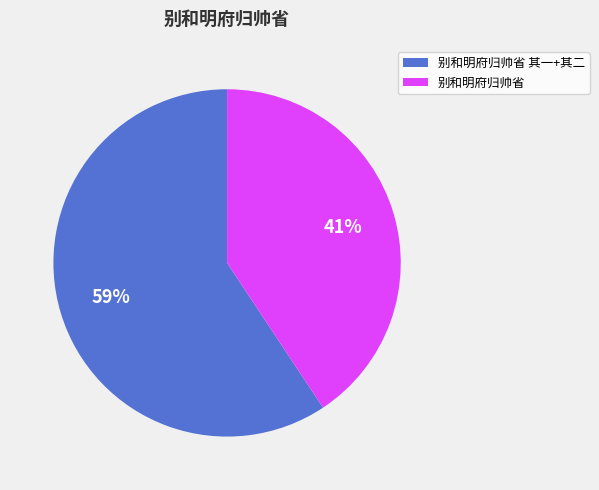

To the nearest percent, what portion does 别和明府归帅省 represent?

41%